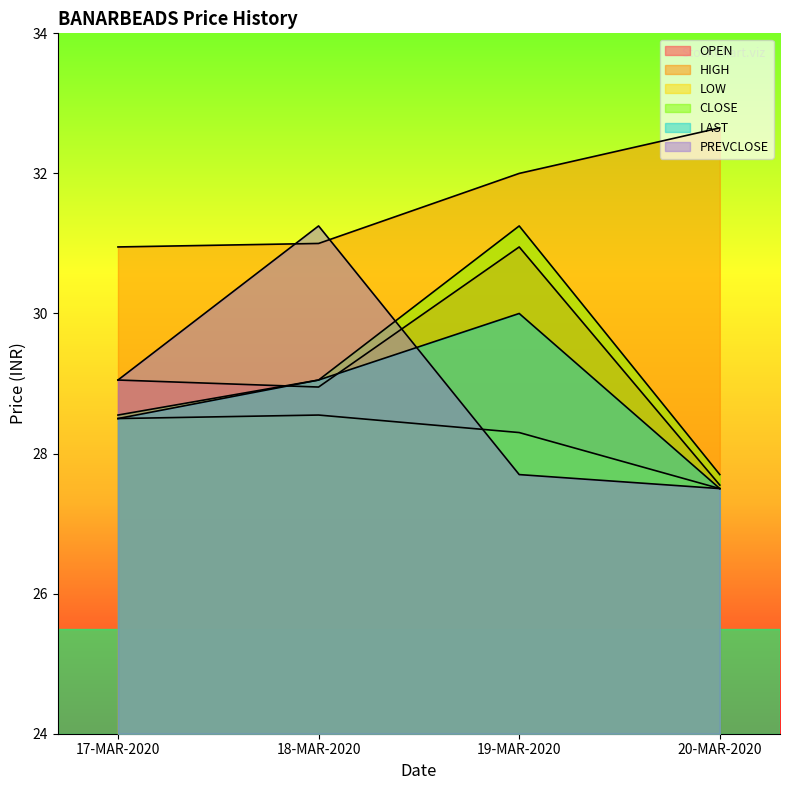

What is the sum of all PREVCLOSE values?

115.5